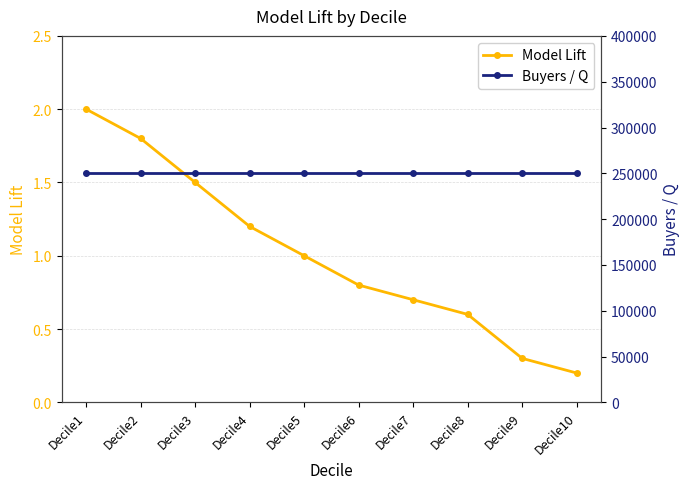

Does the chart display data point markers on the line(s)?

Yes